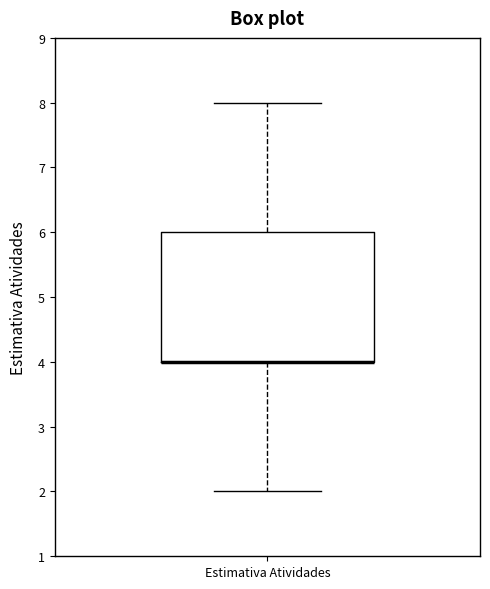

Read this box plot against the y-axis: the position of the median line, the range covered by the box, and the ends of both whiskers. The values are not printed on the chart, so give them approximately, as read against the axis.

median 4 (drawn on the box's lower edge), box 4 to 6, whiskers 2 to 8